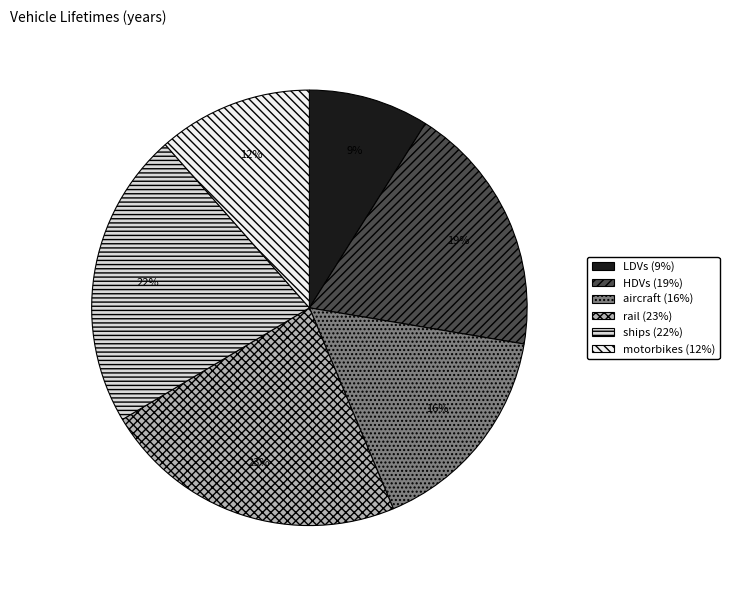

Is HDVs the majority of the pie?

No